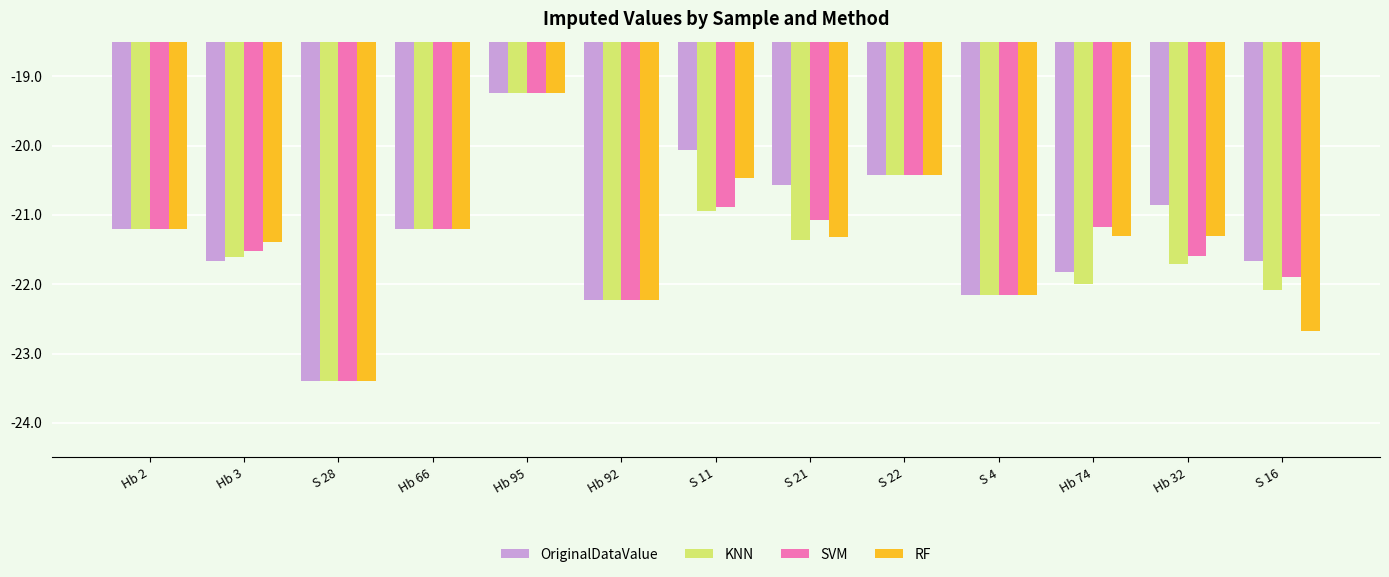

Which series changed the most between Hb 95 and Hb 32?

KNN